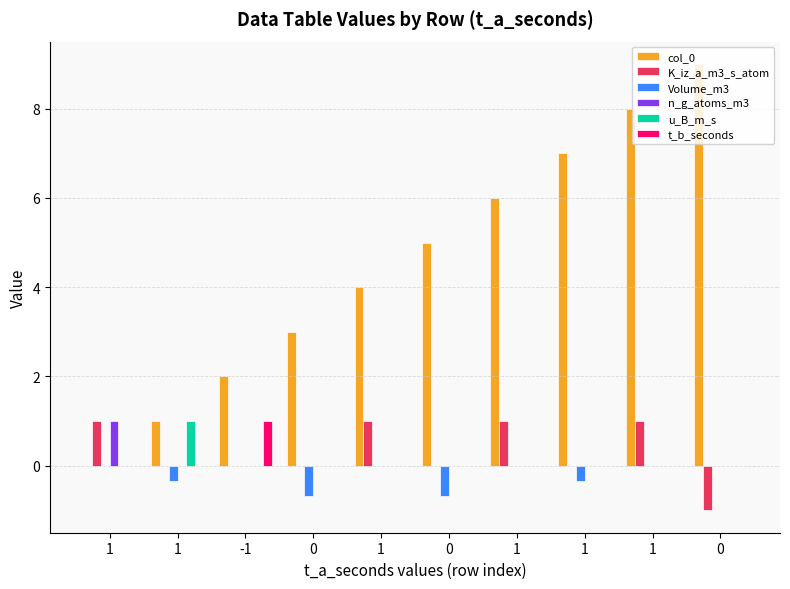

What is the difference between the maximum and second lowest values in the t_b_seconds series?

1.0